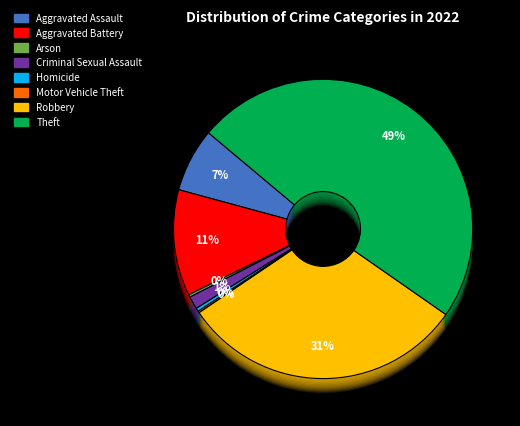

Is there any slice that represents more than half of the pie?

No